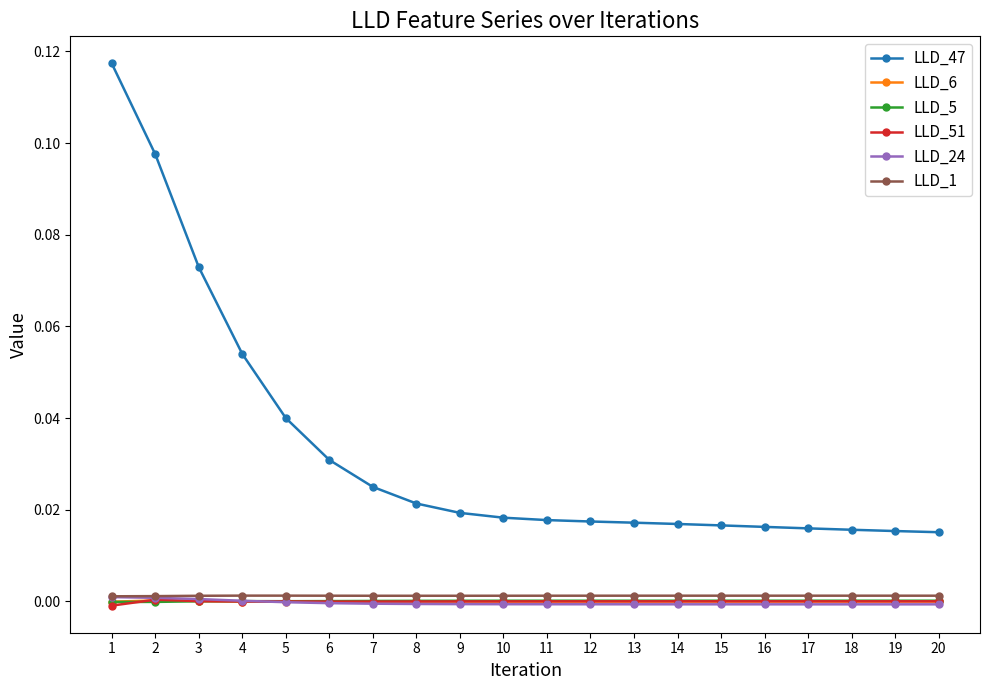

After their last crossing, which series has the higher values: LLD_24 or LLD_5?

LLD_5